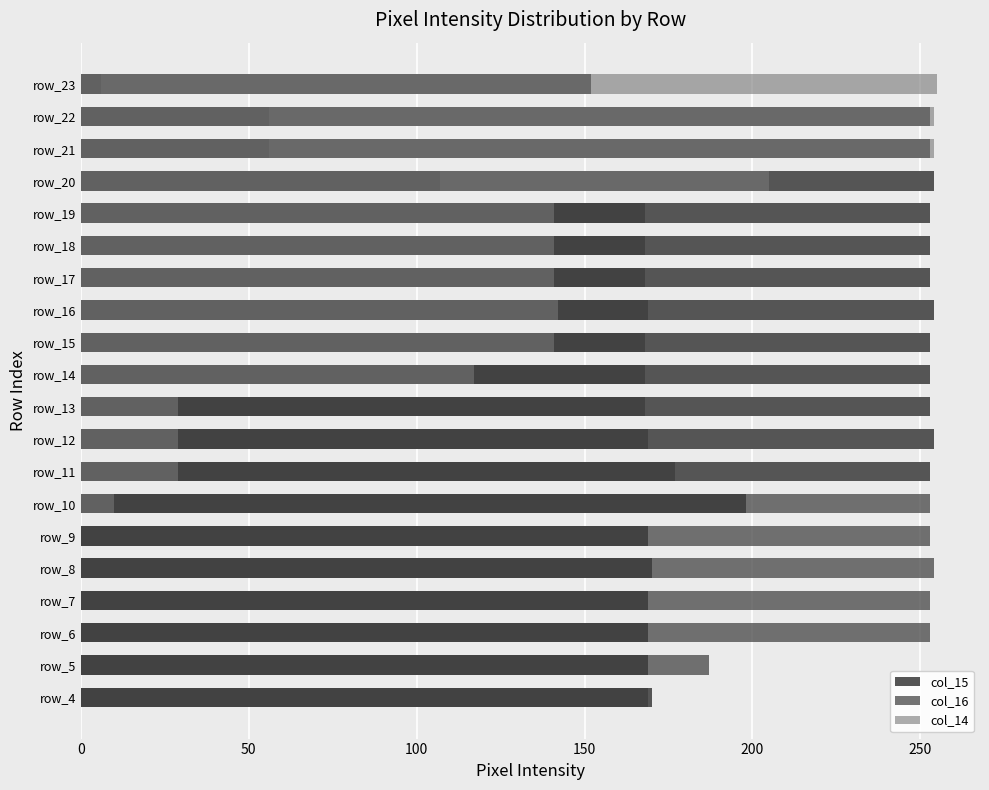

What is the greatest value displayed?

255